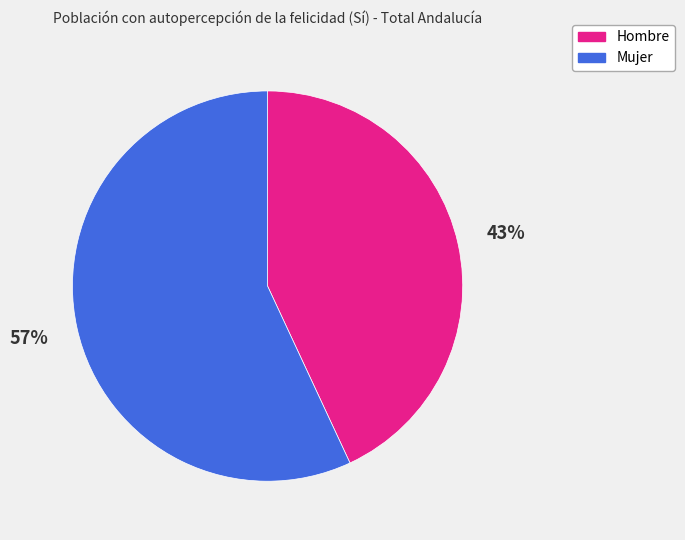

How many slices are in this pie chart?

2